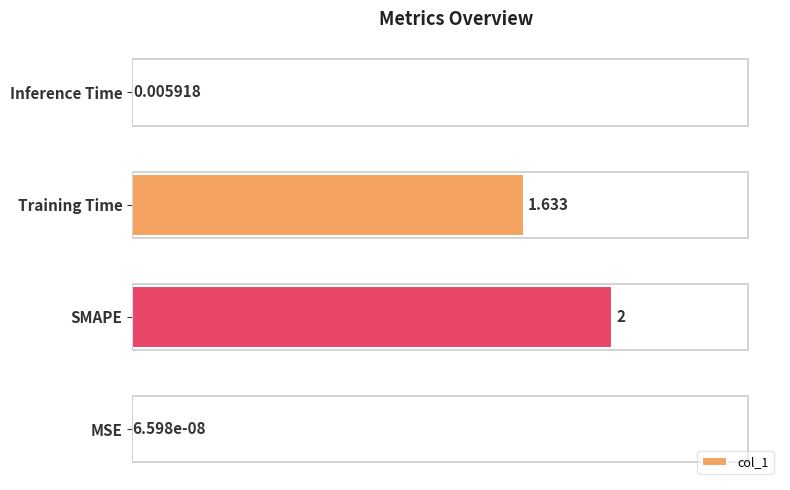

Which has a higher value, MSE or Training Time?

Training Time